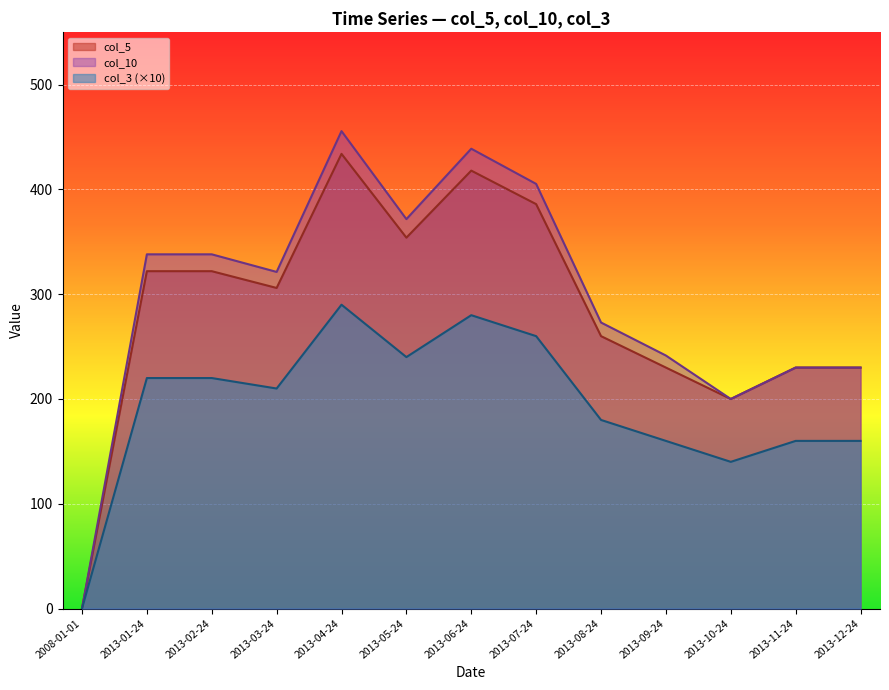

How many interior local peaks does the col_5 series have?

2